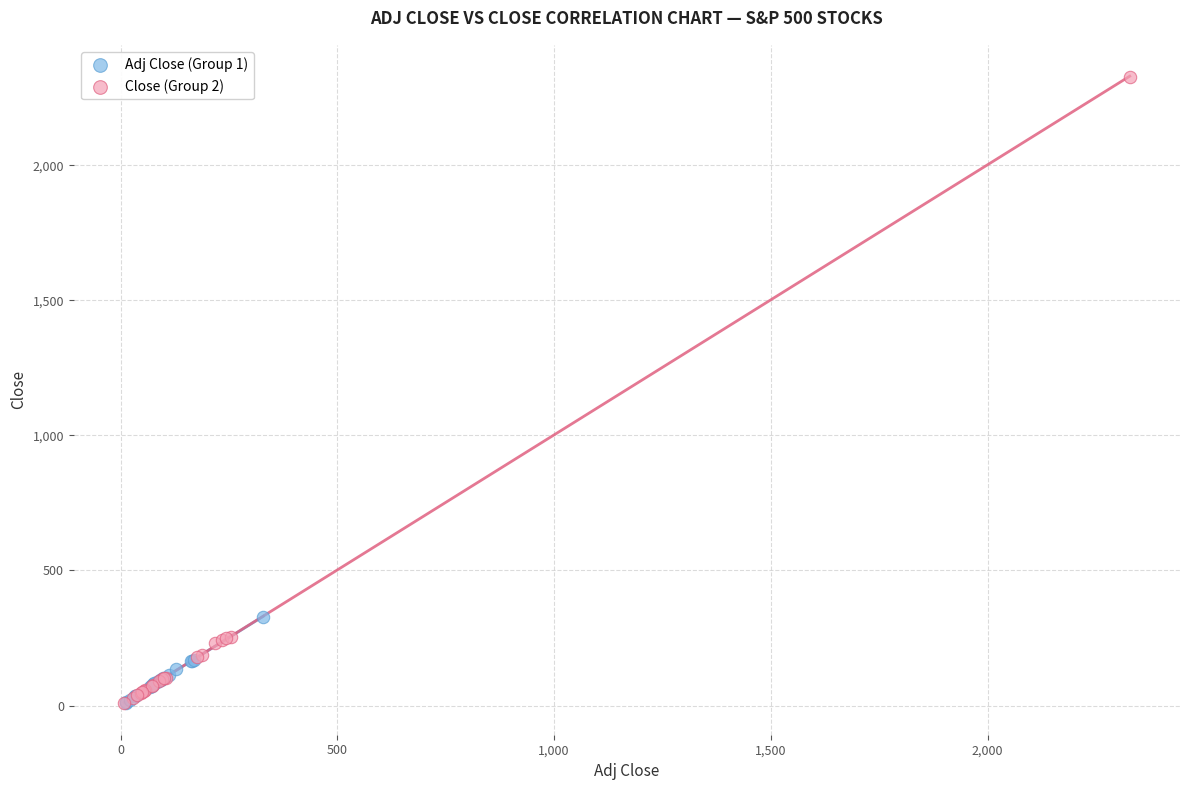

Which series has the largest Y range (max minus min)?

Close (Group 2)